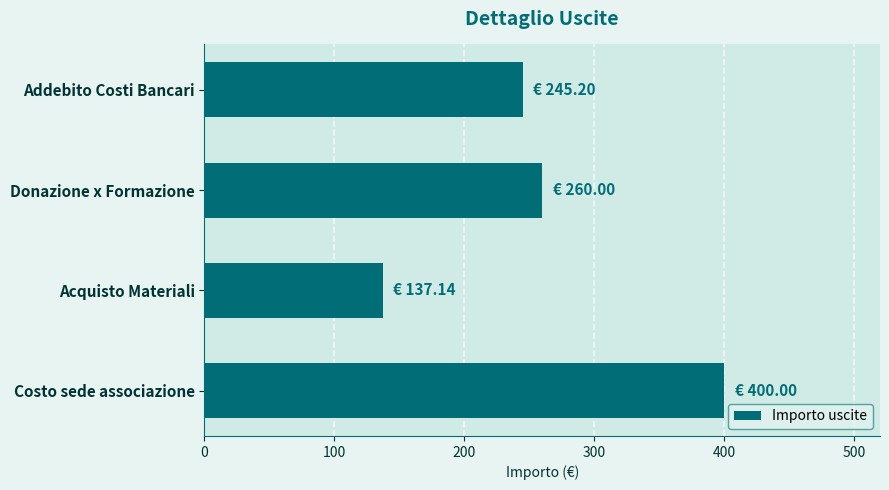

Reading top to bottom, transcribe all the data shown in this chart.

245.2	260.0	137.1	400.0